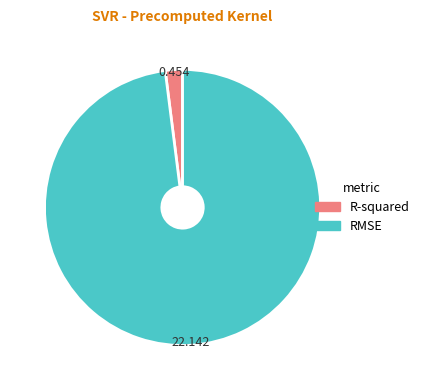

How many segments does this pie chart have?

2